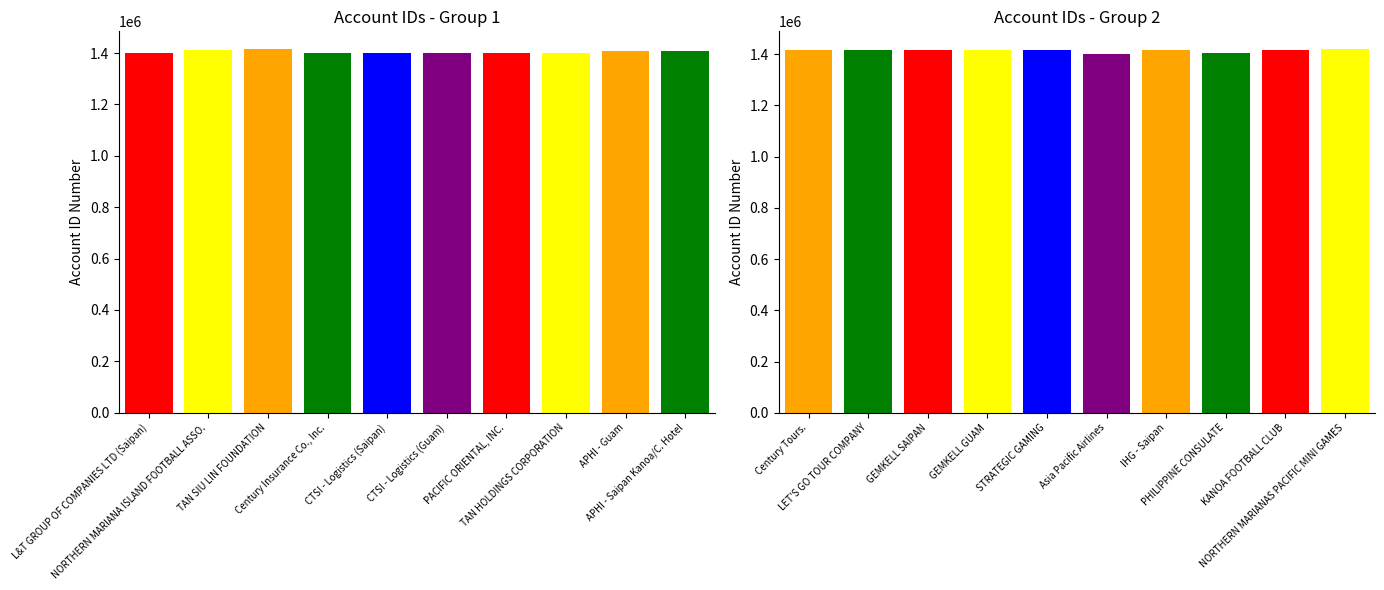

Which category has the highest value across all series?

NORTHERN MARIANAS PACIFIC MINI GAMES